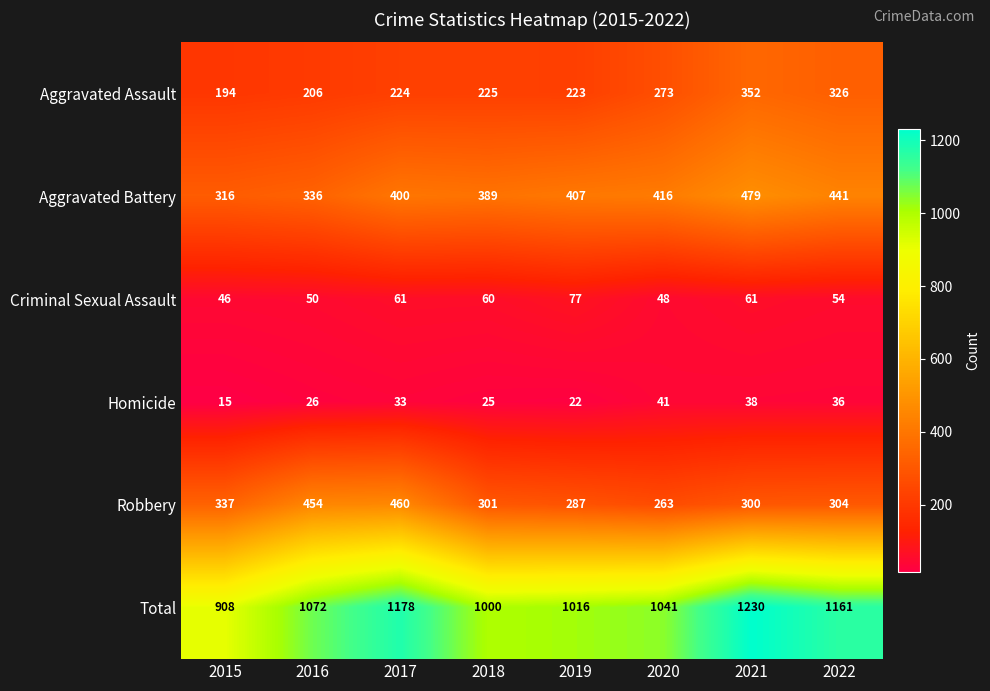

At 2019, list the series in order from smallest to largest.

Homicide, Criminal Sexual Assault, Aggravated Assault, Robbery, Aggravated Battery, Total